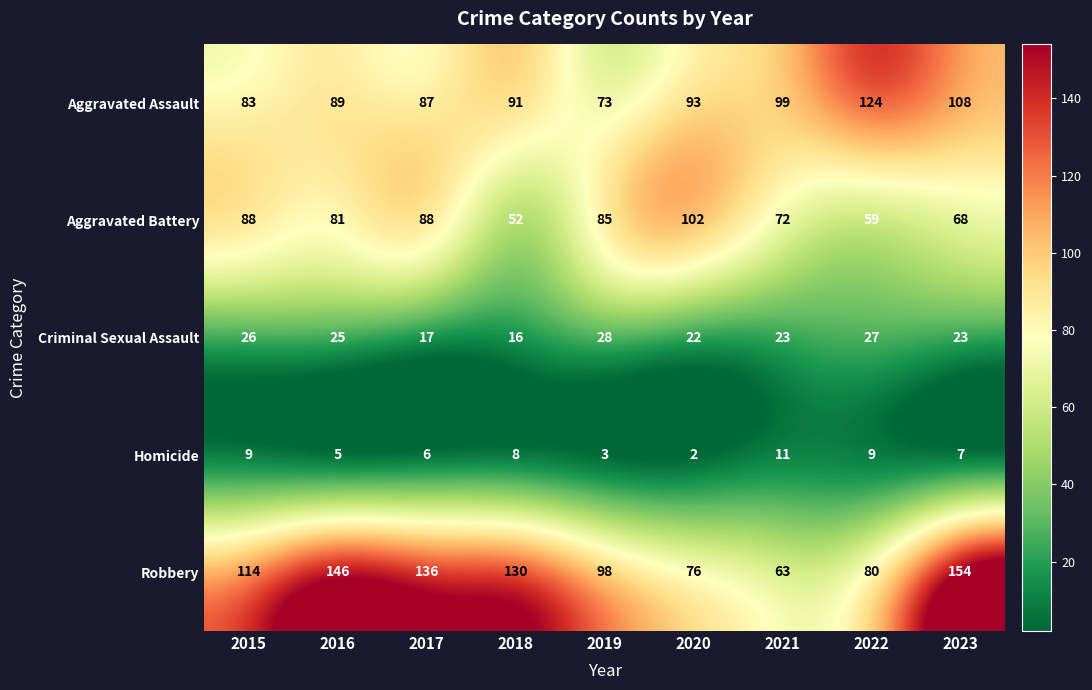

Is it true that Aggravated Battery equals 85 at 2019?

True